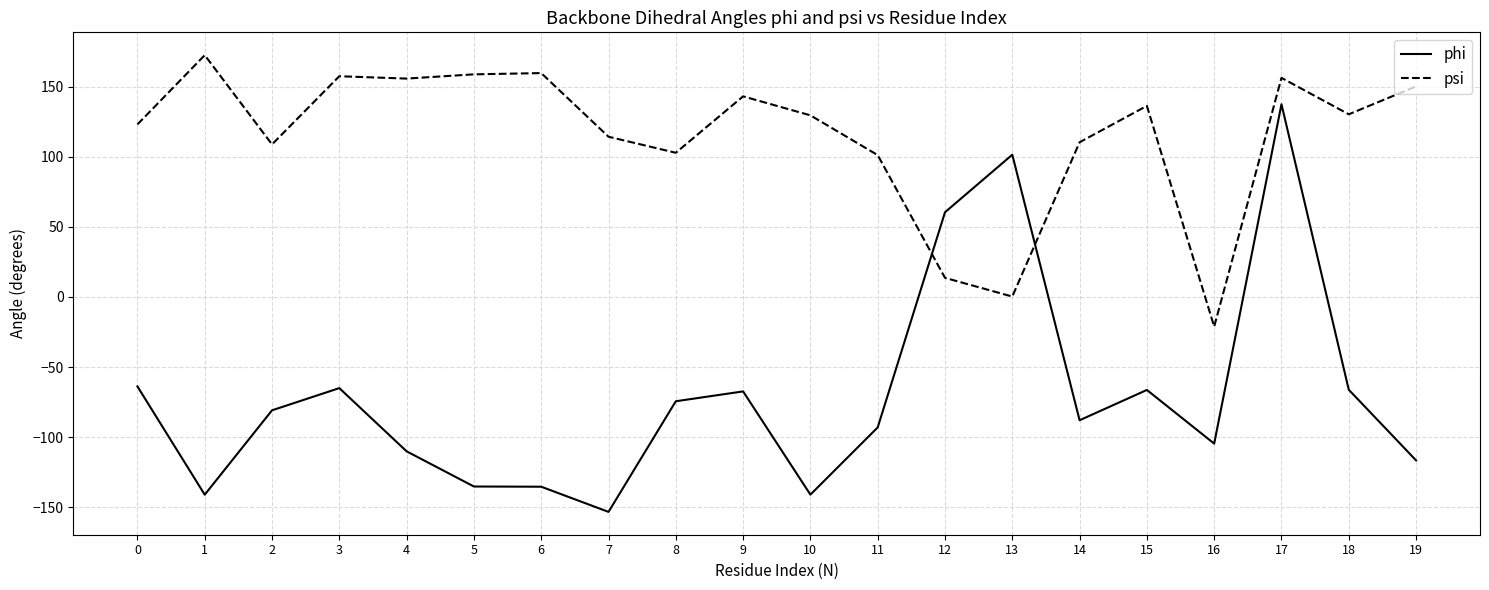

How many lines are shown in the chart?

2